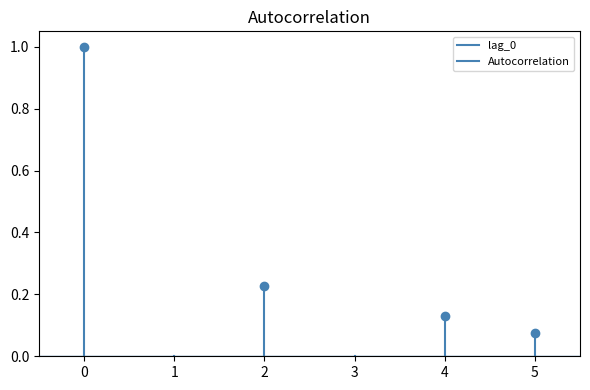

What is the change in value from 0 to 1?

+1